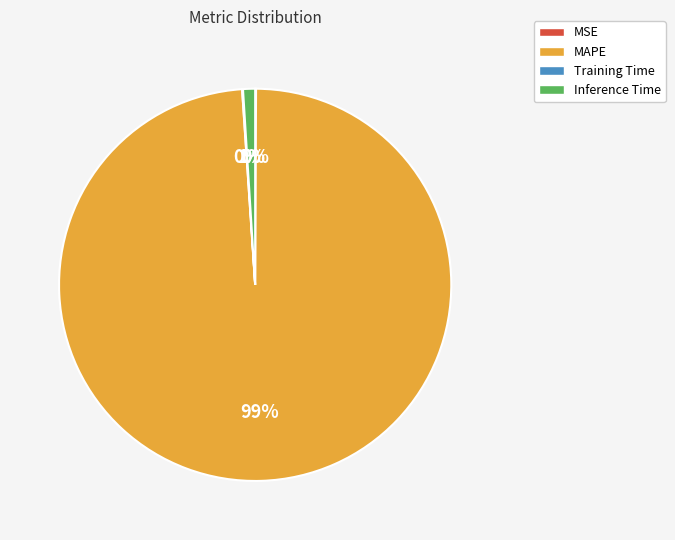

To the nearest percent, what is the average slice percentage?

25%